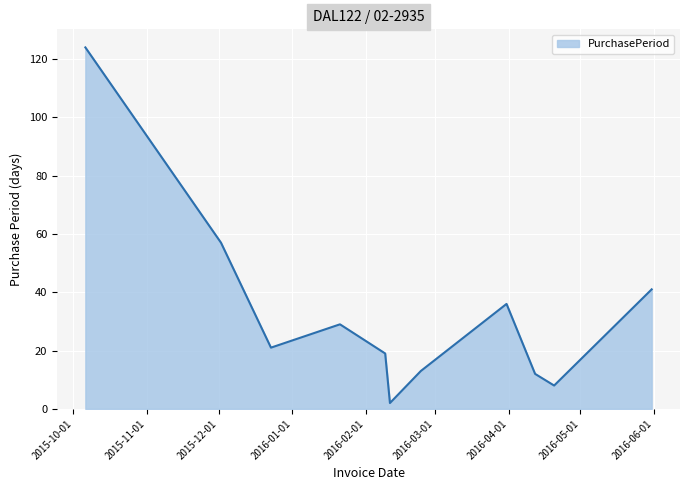

What is the difference between the maximum and minimum values?

122